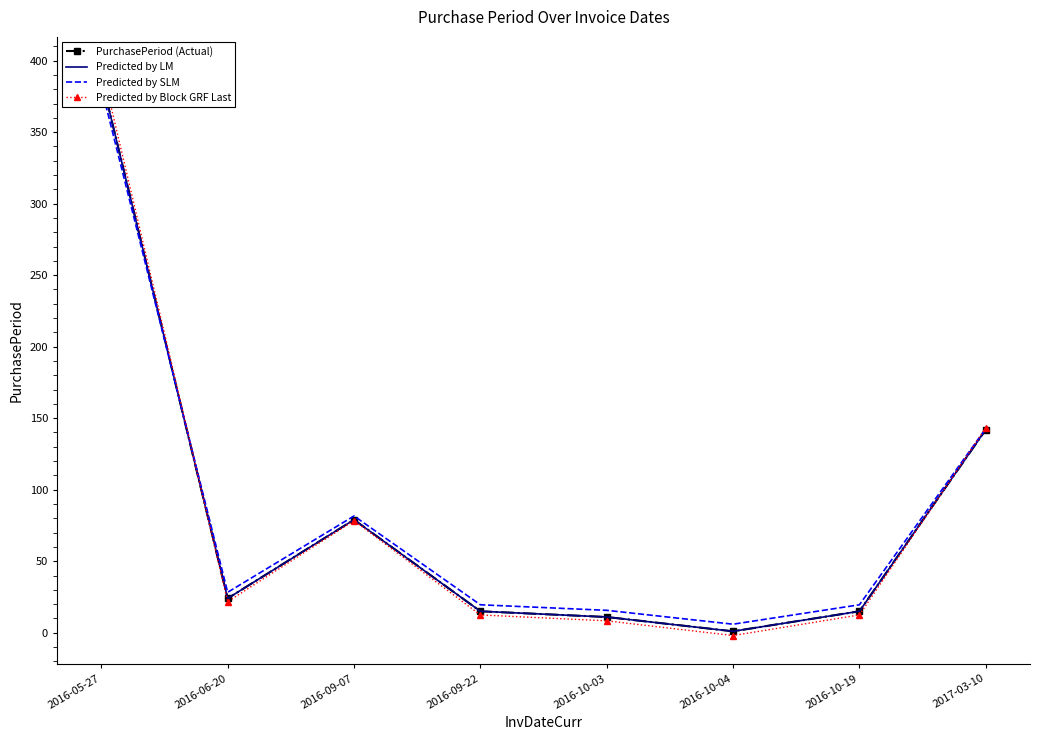

Reading right to left, what are all the values shown in this chart?

PurchasePeriod (Actual): 142.0	15.0	1.0	11.0	15.0	79.0	24.0	388.0
Predicted by LM: 142.0	15.0	1.0	11.0	15.0	79.0	24.0	388.0
Predicted by SLM: 142.7	19.5	6.0	15.7	19.5	81.6	28.3	381.4
Predicted by Block GRF Last: 143.3	12.5	-2.0	8.3	12.5	78.4	21.7	396.6